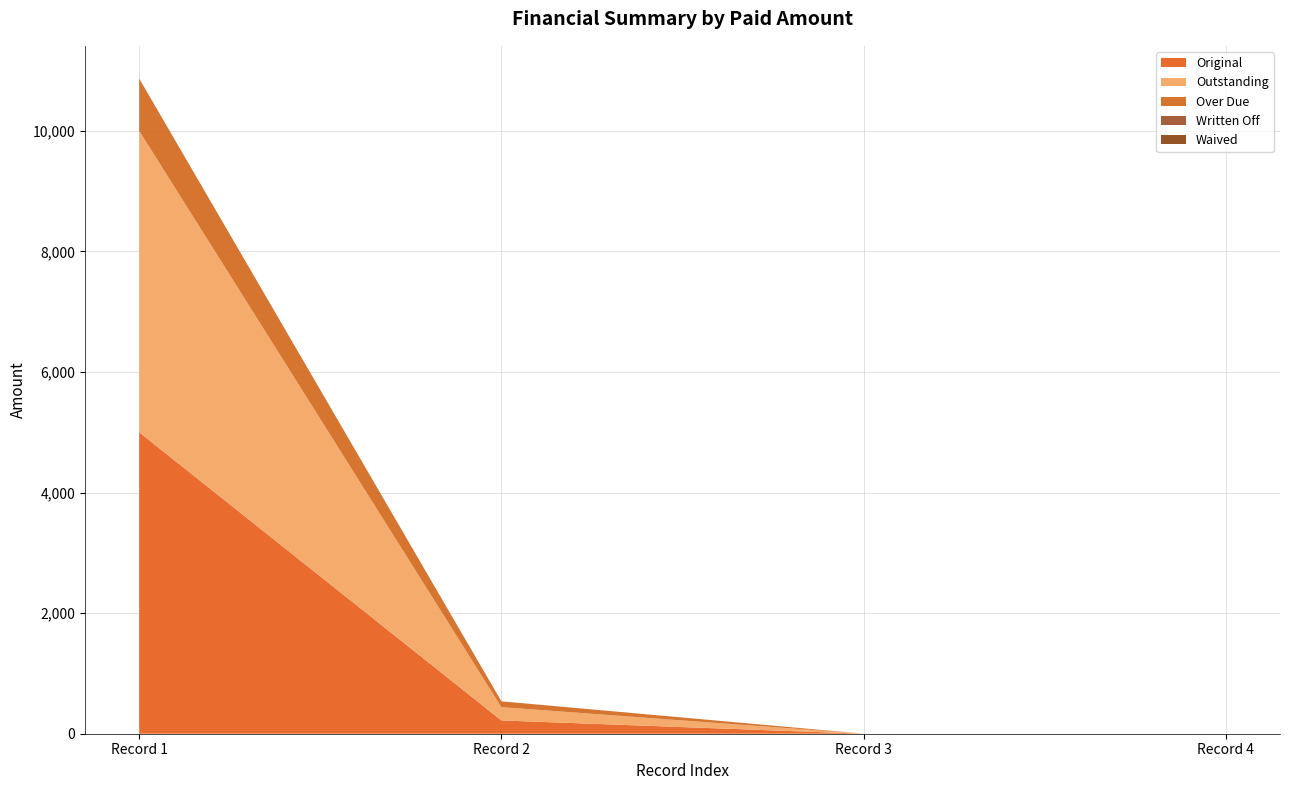

Reading left to right, extract all data points from this chart.

Original: 5000.0	220.4	0.0	0.0
Outstanding: 5000.0	220.4	0.0	0.0
Over Due: 866.8	97.0	0.0	0.0
Written Off: 0.0	0.0	0.0	0.0
Waived: 0.0	0.0	0.0	0.0